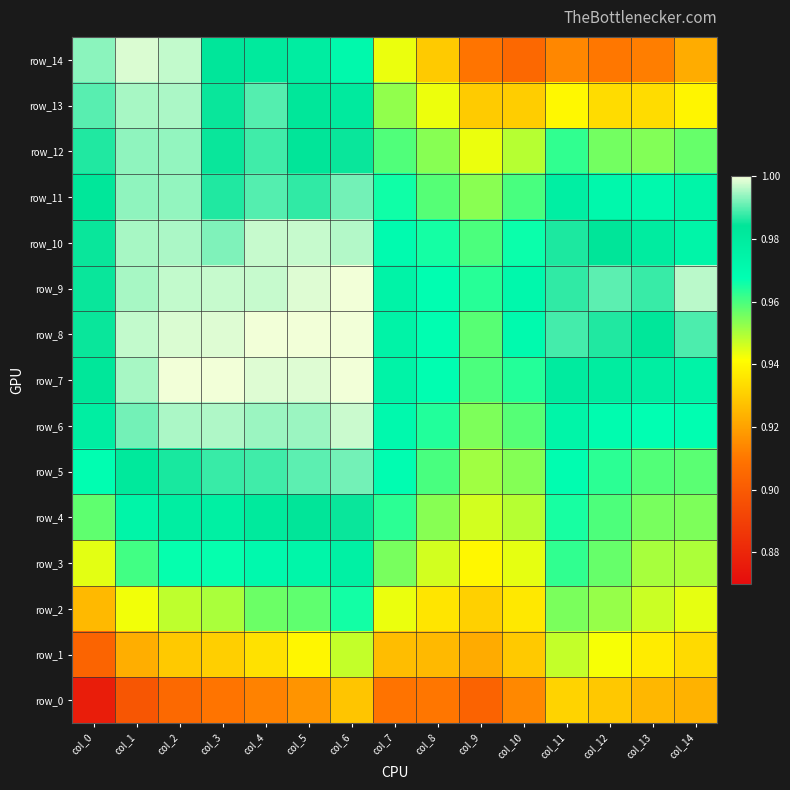

Rank the series at col_13 from highest to lowest value.

row_9, row_8, row_10, row_7, row_11, row_6, row_5, row_4, row_12, row_3, row_2, row_1, row_13, row_0, row_14